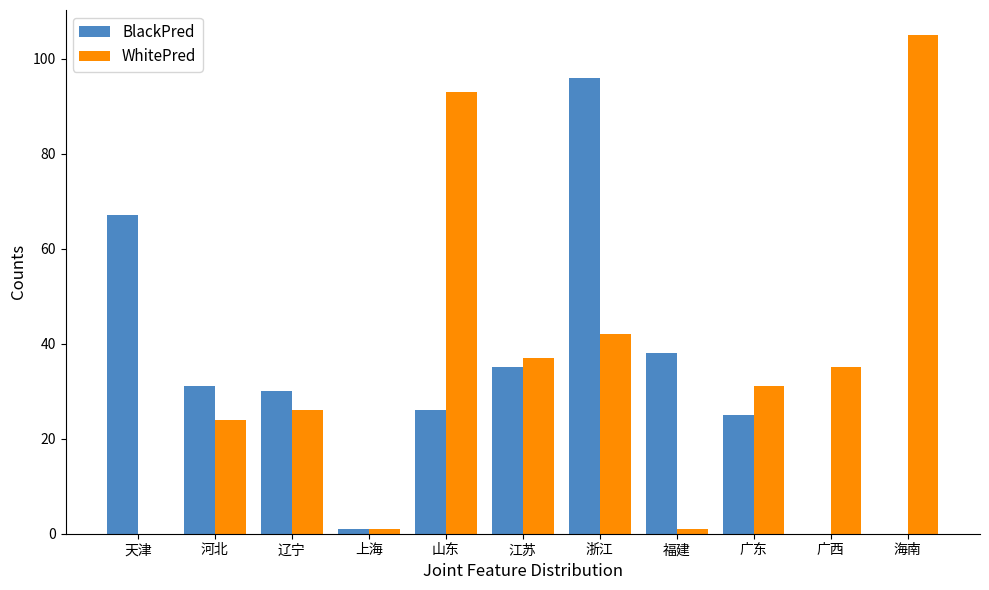

What are all the series names shown in the legend?

BlackPred, WhitePred